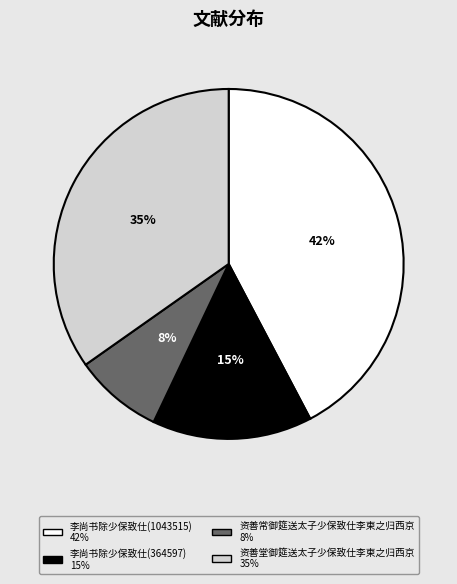

Combined, do 李尚书除少保致仕(364597) and 李尚书除少保致仕(1043515) account for over 50%?

Yes